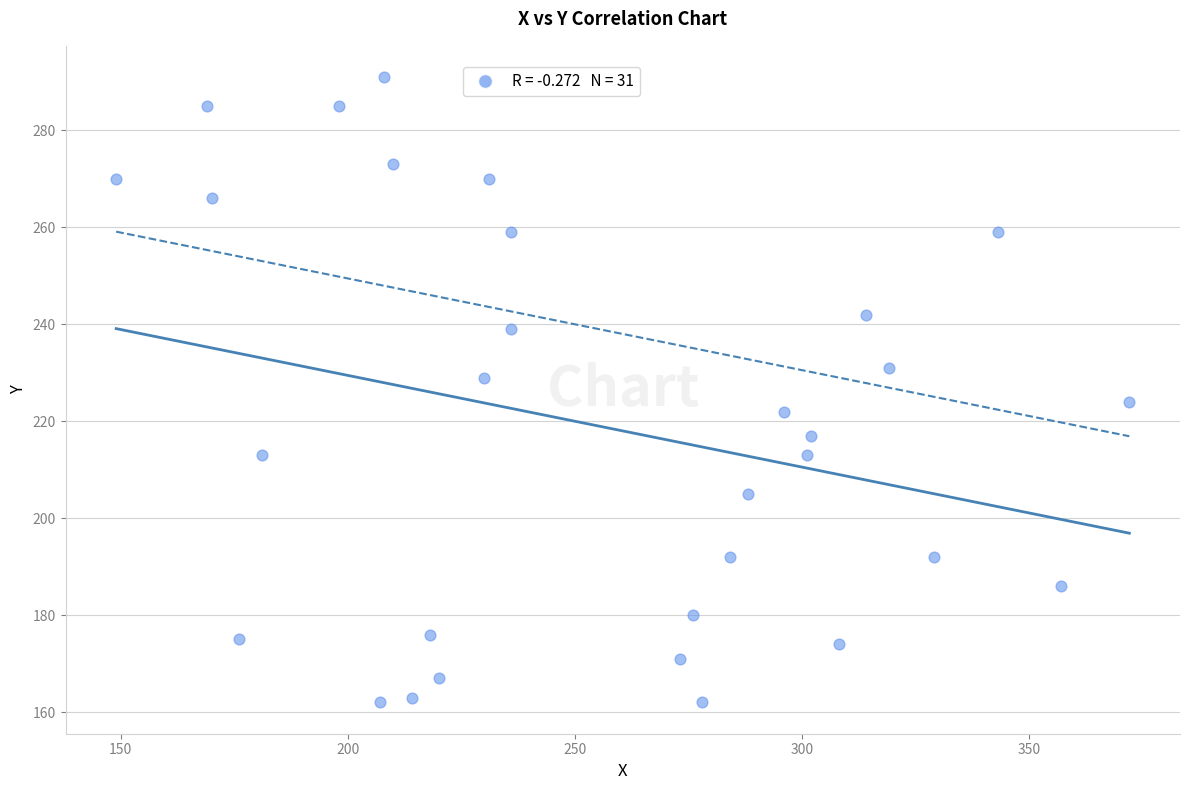

What is the range of X values (max minus min)?

223